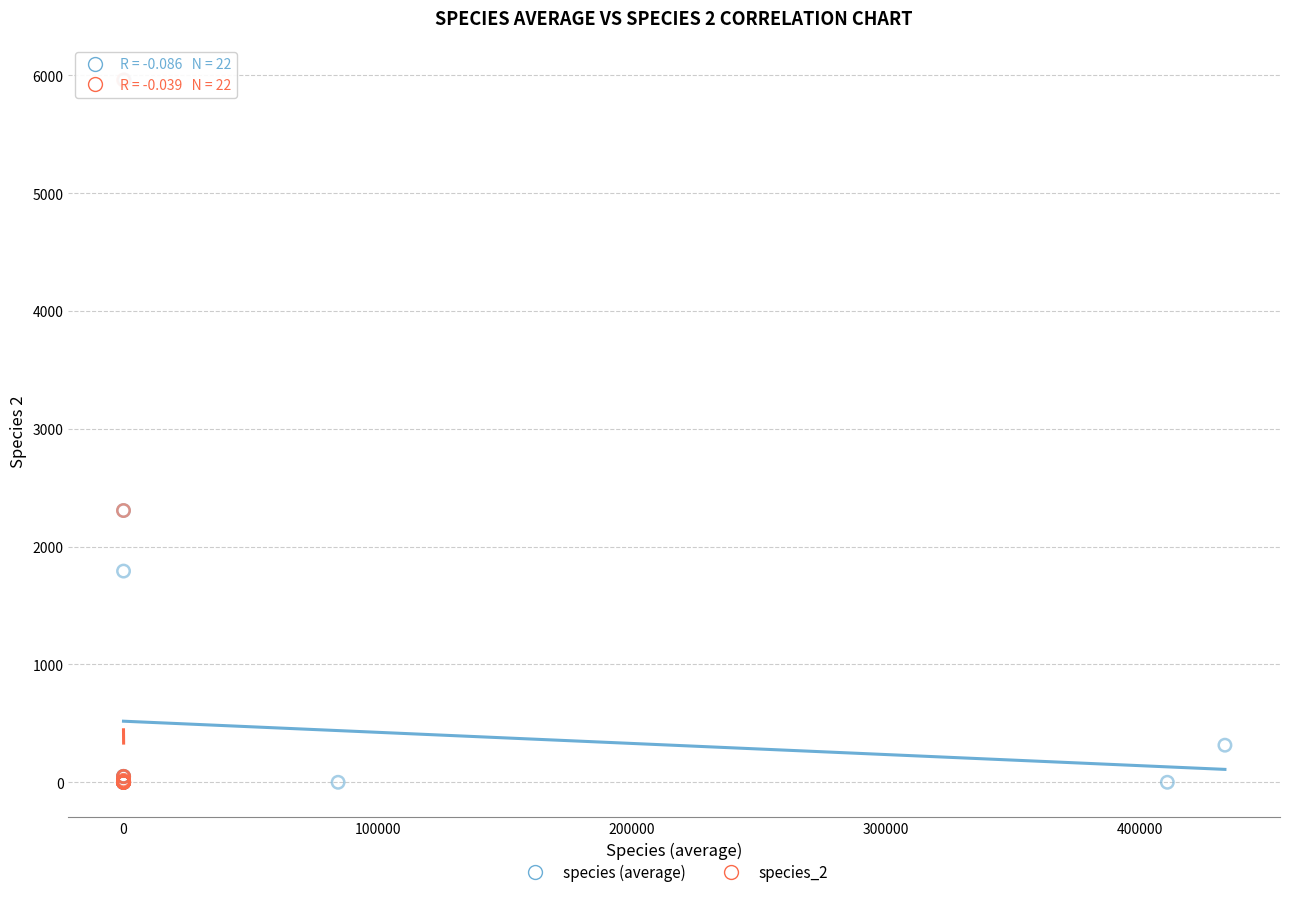

What are all the series names shown in the legend?

species (average), species_2